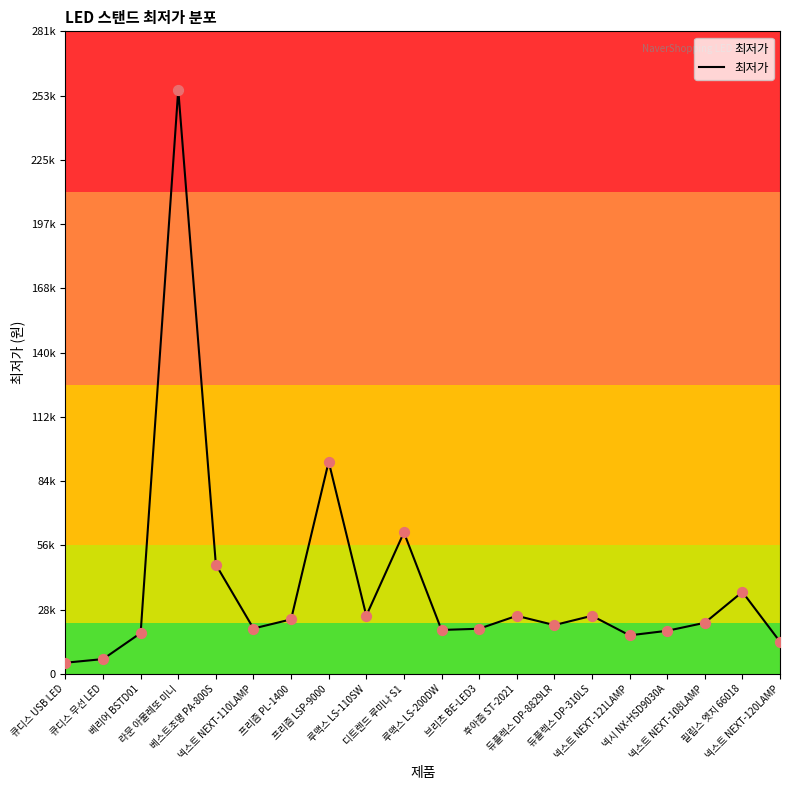

Which has a higher value, 베스트조명 PA-800S or 넥스트 NEXT-121LAMP?

베스트조명 PA-800S